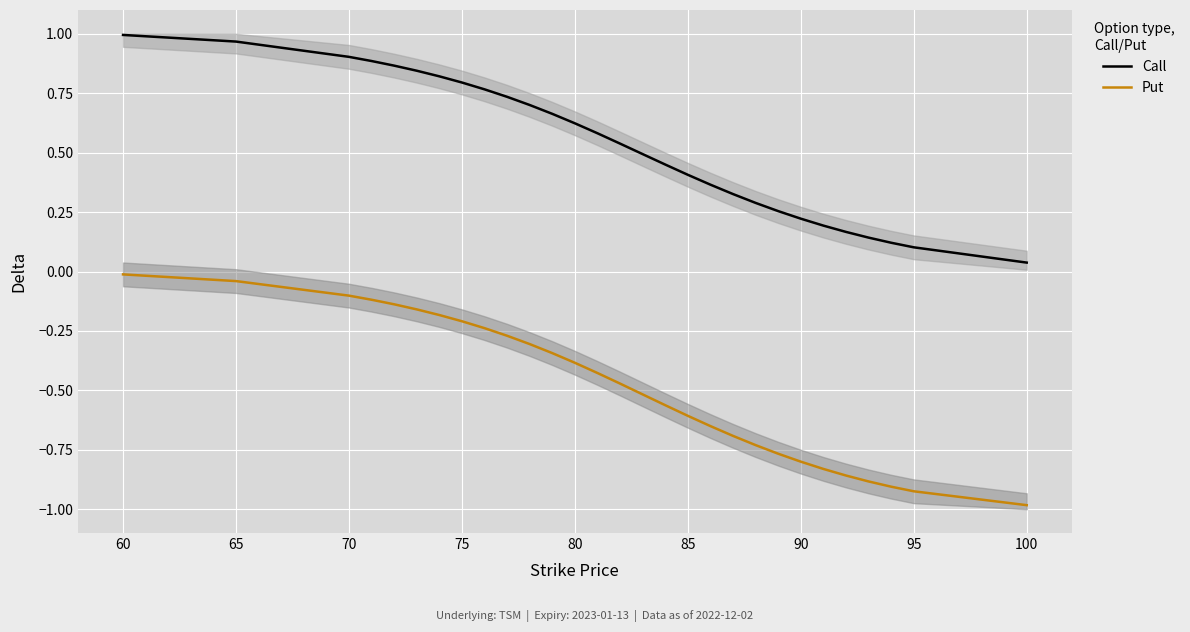

The Put series shows -0.1 at 70. True or false?

True